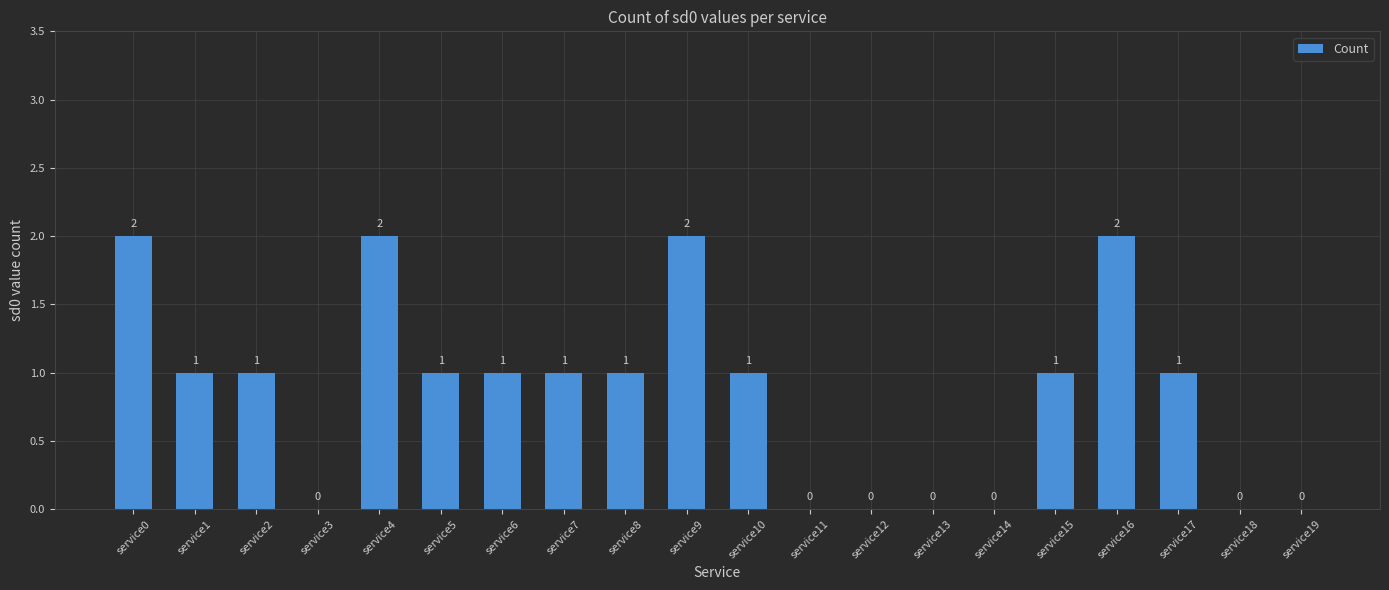

What is the sum of all values?

17